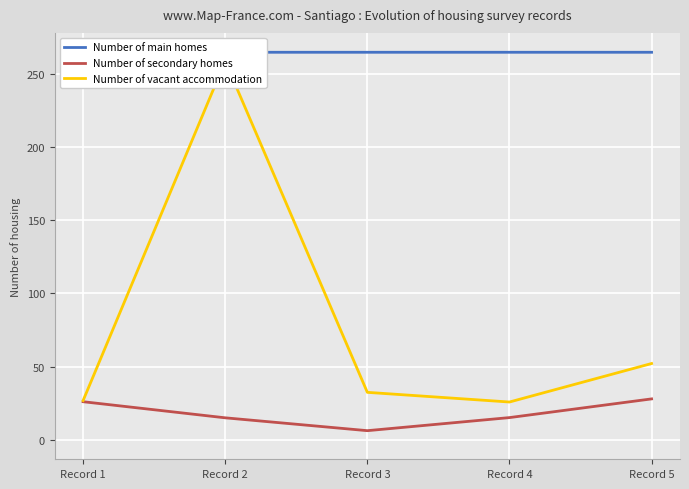

What is the difference between the highest and lowest values at Record 4?

249.5